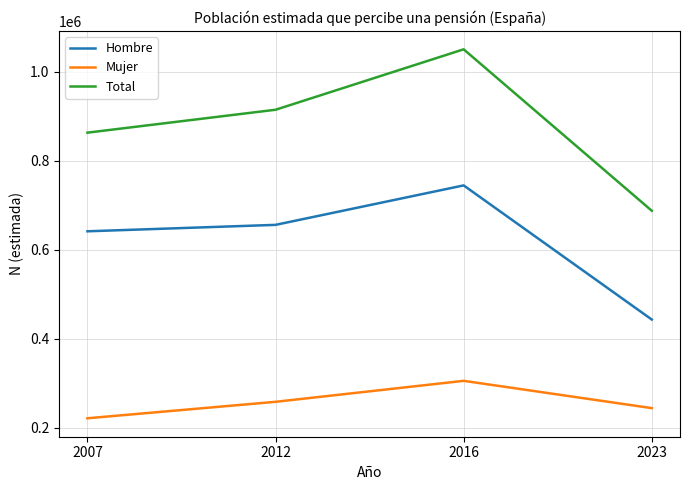

Count the Total values in the range 863415 to 1050683.

3